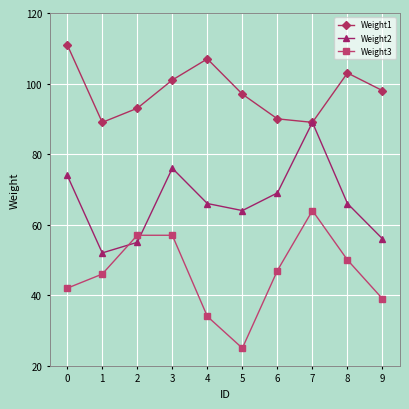

What is the highest value of the Weight1 series?

111